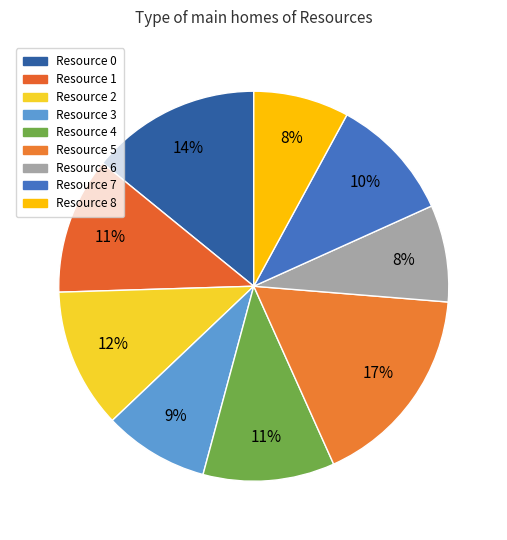

True or false: Resource 3 accounts for 9% of the total.

True